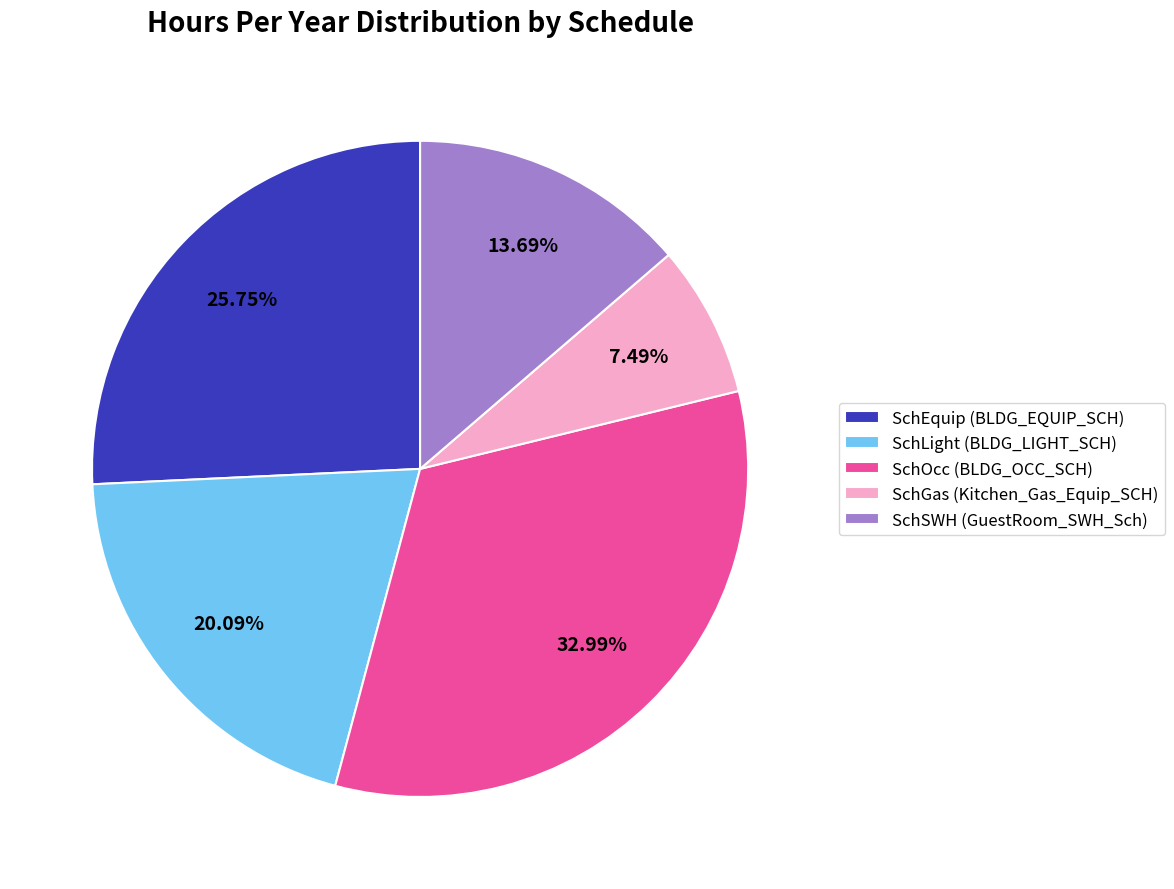

To the nearest percent, what percentage of the pie is SchLight (BLDG_LIGHT_SCH)?

20%